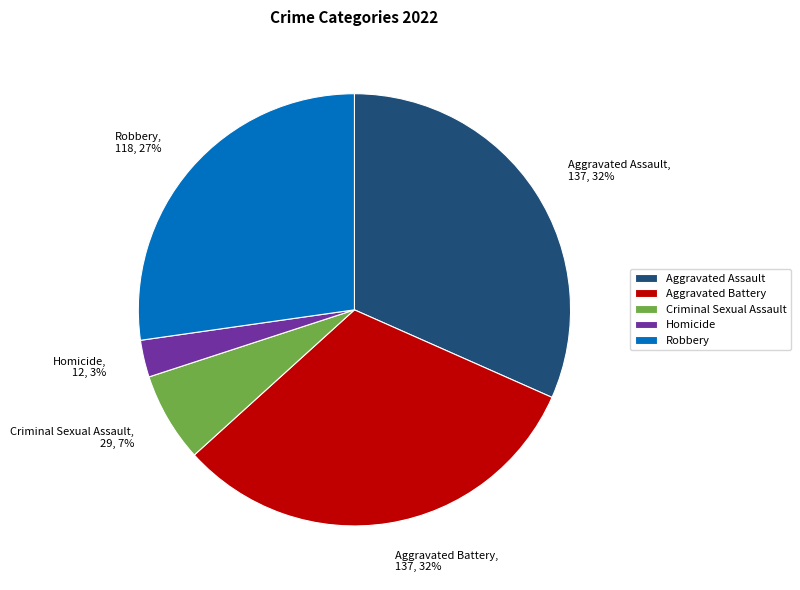

To the nearest percent, what portion does Homicide represent?

3%